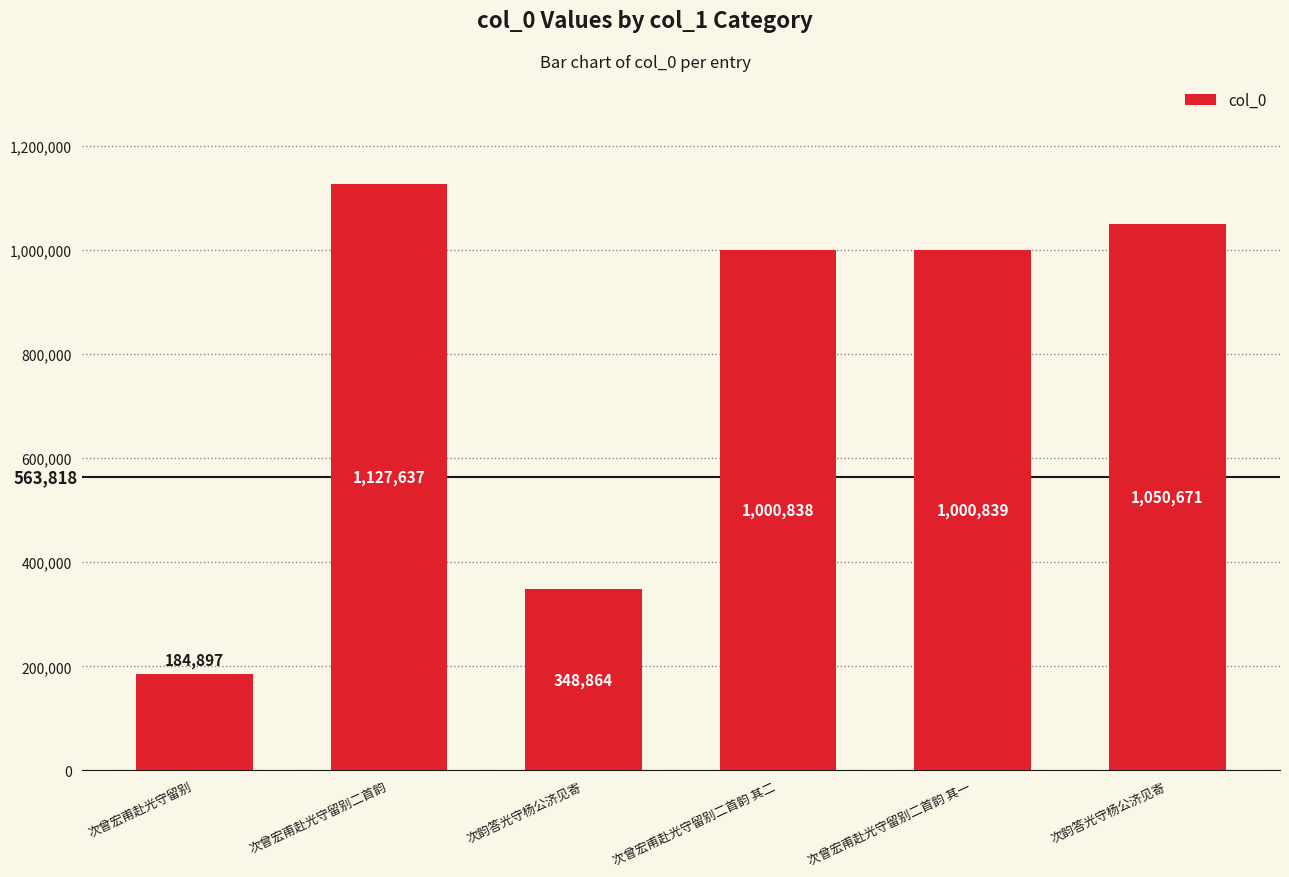

What is the ratio of the value at 次韵答光守杨公济见寄 to the value at 次曾宏甫赴光守留别?

1.9